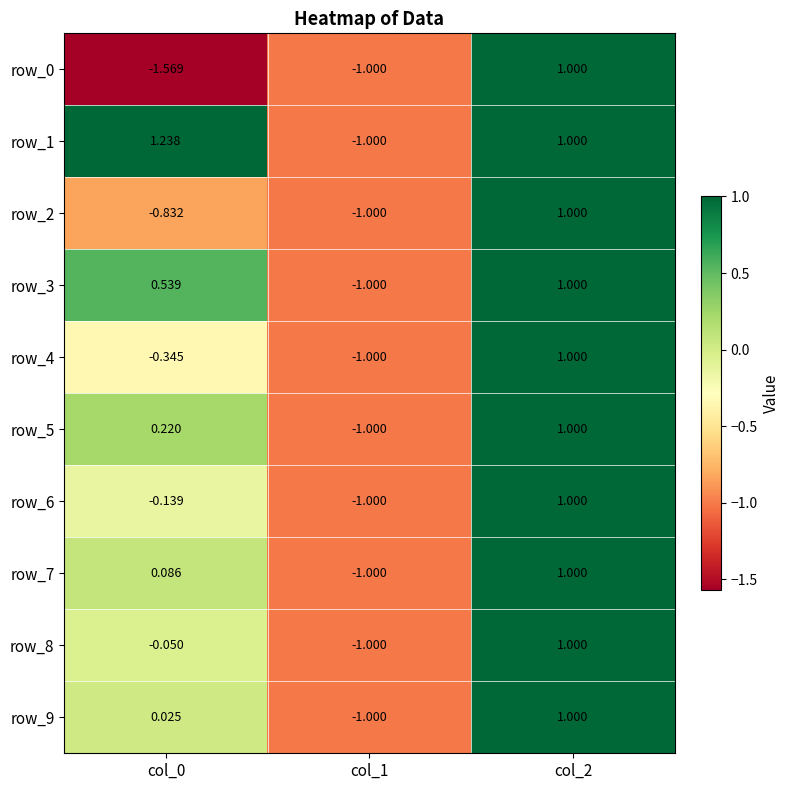

Where does the row_2 series first go above 0?

col_2